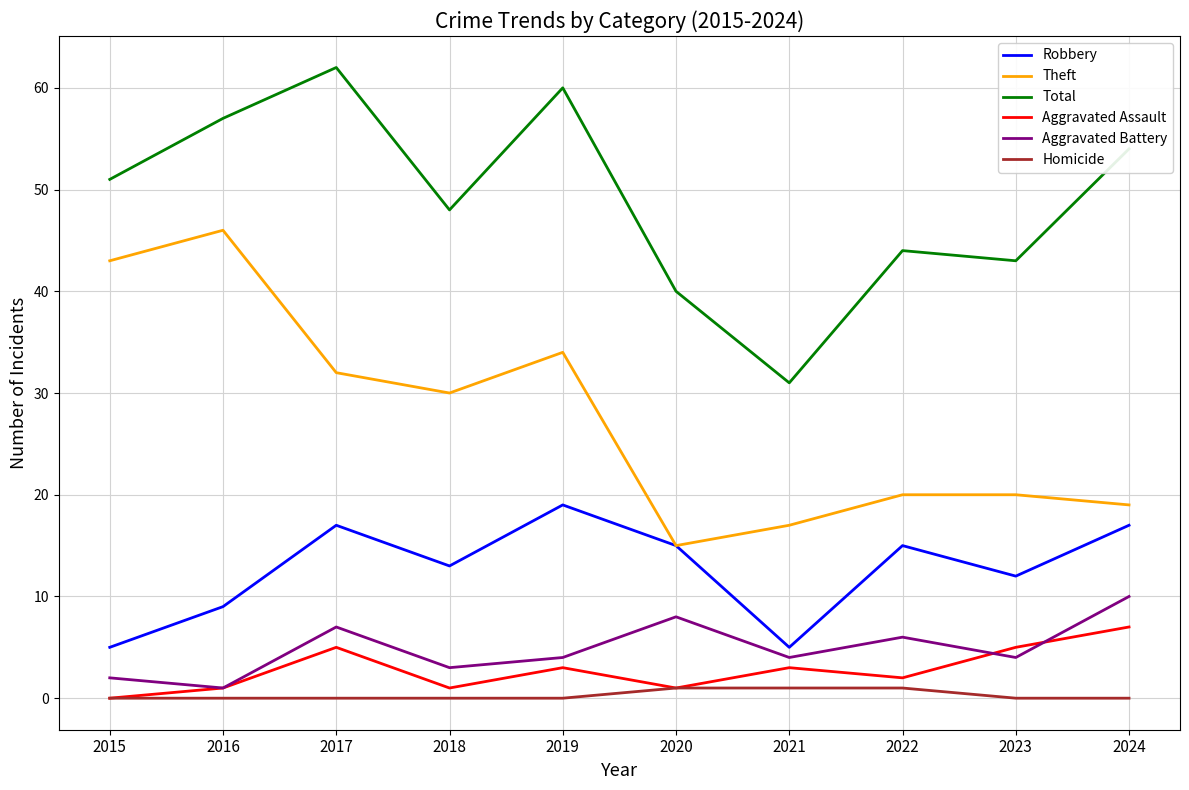

What is the average value of the Aggravated Assault series?

3